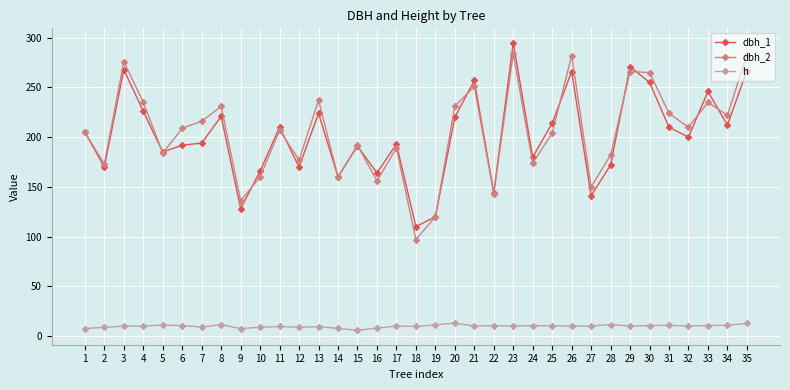

What is the sum of the dbh_2 values at 17 and 11?

396.0